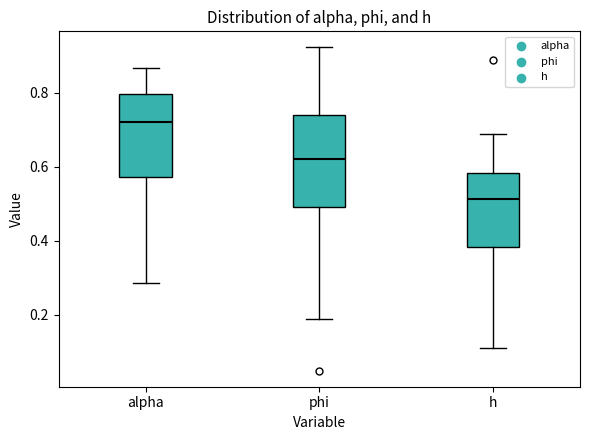

Reading left to right, read every box against the y-axis: the position of its median line, the range the box covers, and the ends of its whiskers. The values are not printed on the chart, so give them approximately, as read against the axis.

alpha: median 0.72, box 0.58 to 0.80, whiskers 0.28 to 0.86
phi: median 0.62, box 0.50 to 0.74, whiskers 0.18 to 0.92
h: median 0.52, box 0.38 to 0.58, whiskers 0.10 to 0.70